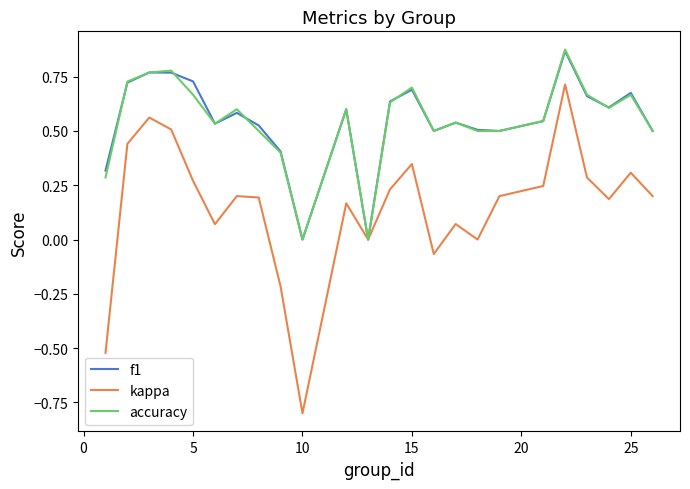

What is the smallest value displayed?

-0.8